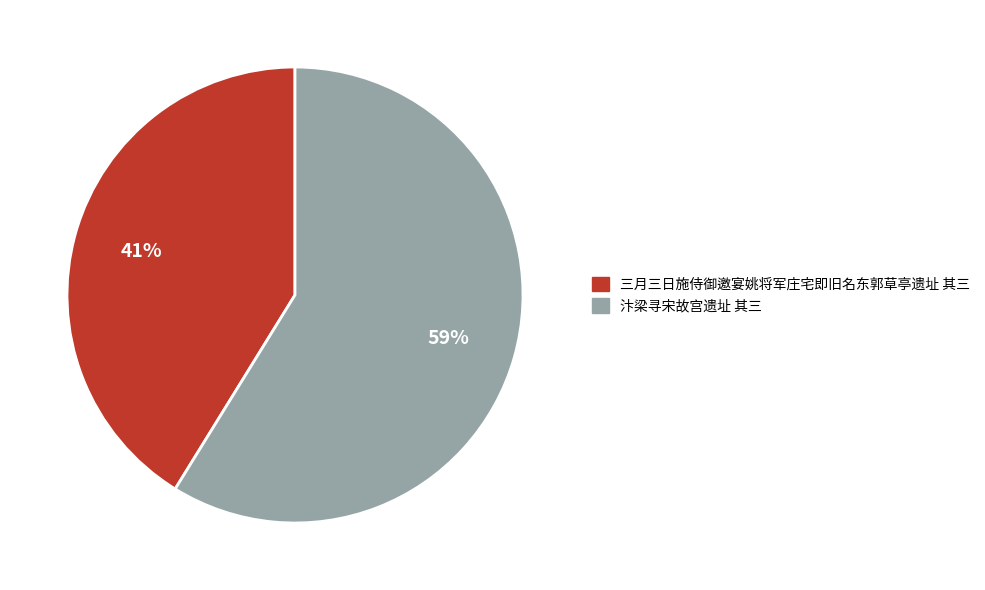

True or false: 汴梁寻宋故宫遗址 其三 accounts for 59% of the total.

True